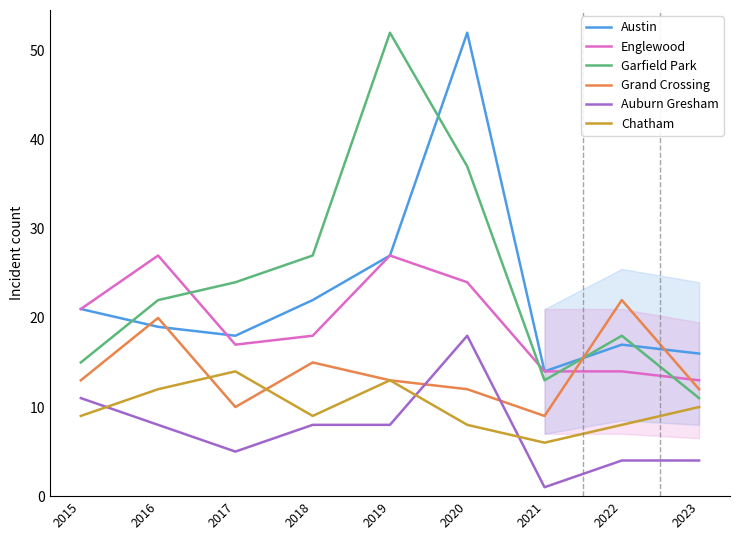

What is the smallest value displayed?

1